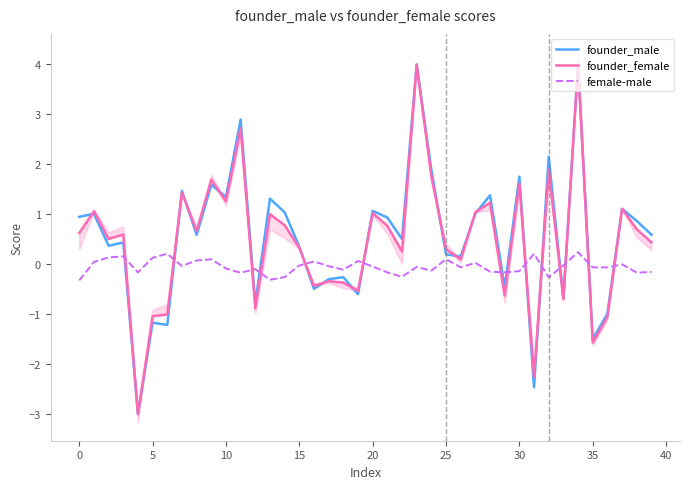

After their last crossing, which series has the higher values: founder_male or female-male?

founder_male